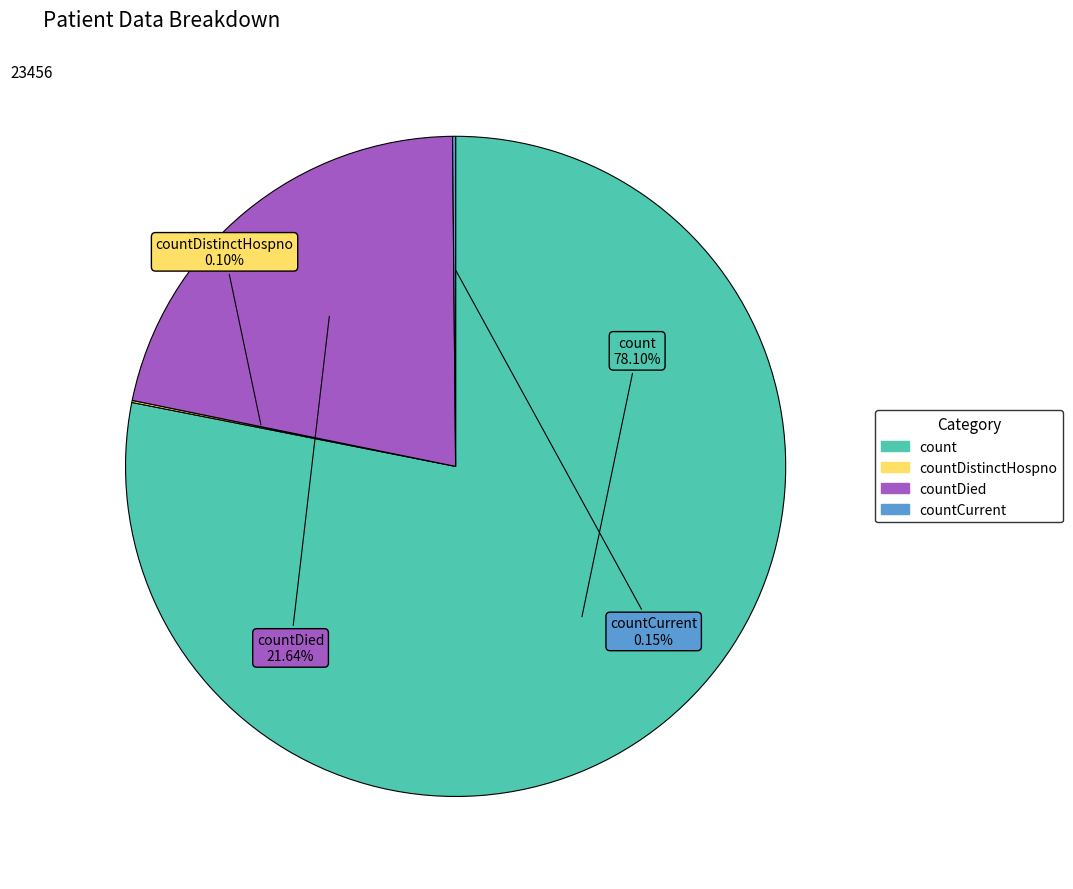

Is there any slice that represents more than half of the pie?

Yes